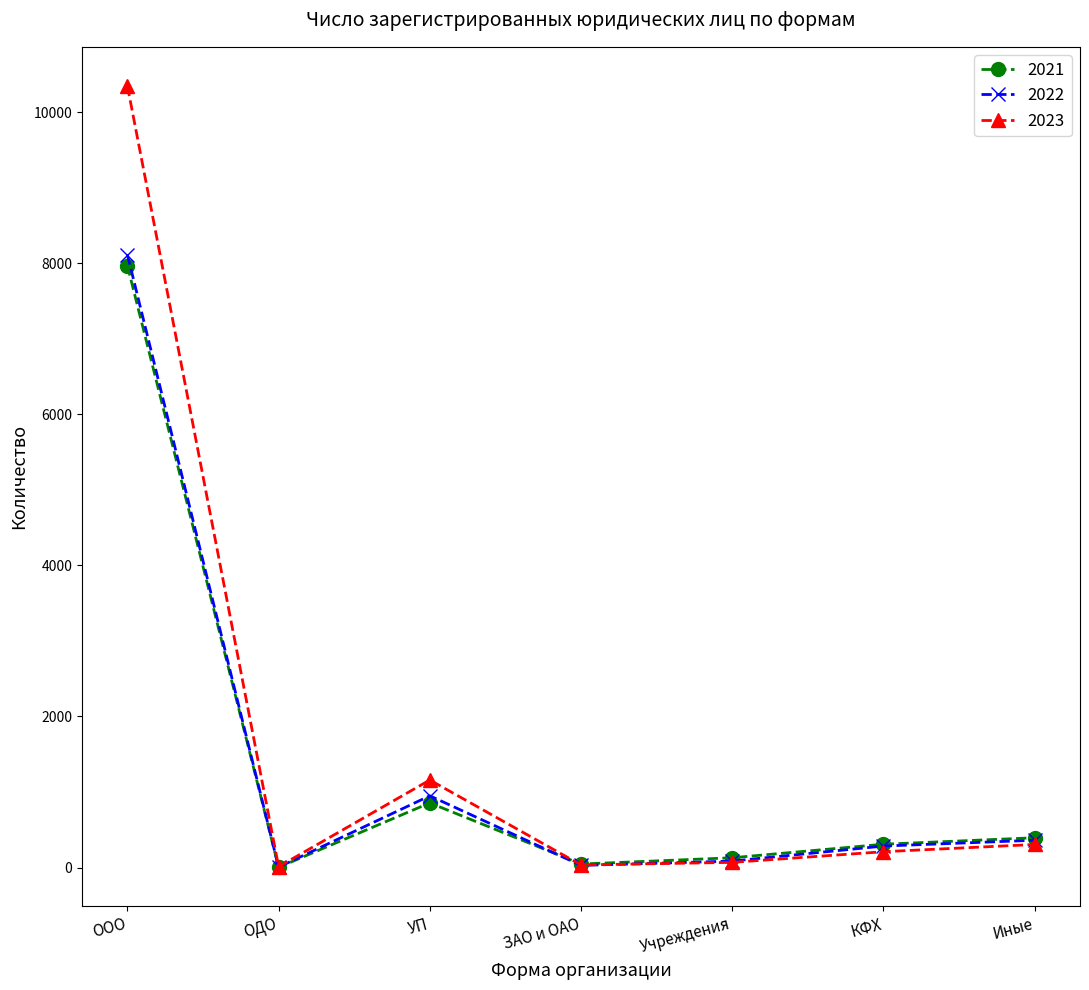

What is the difference between the 2021 values at ЗАО и ОАО and ОДО?

44